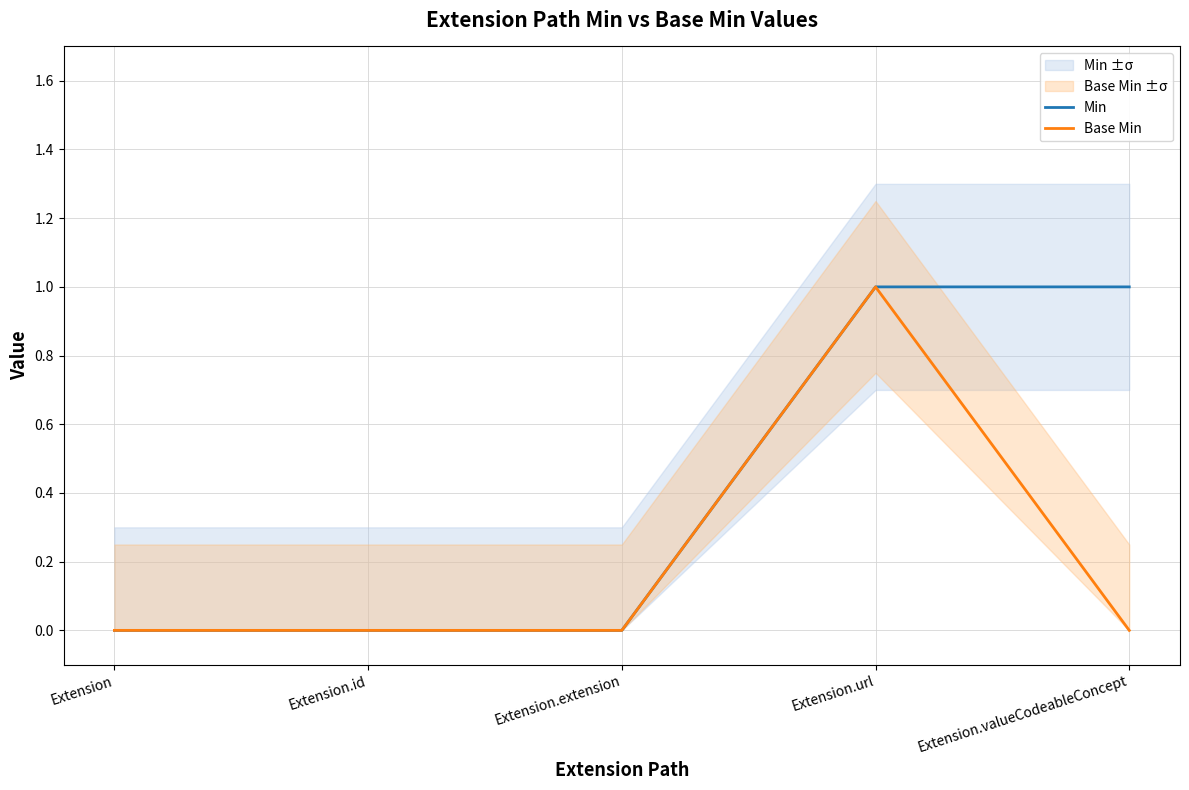

True or false: Base Min and Min cross at least once.

False